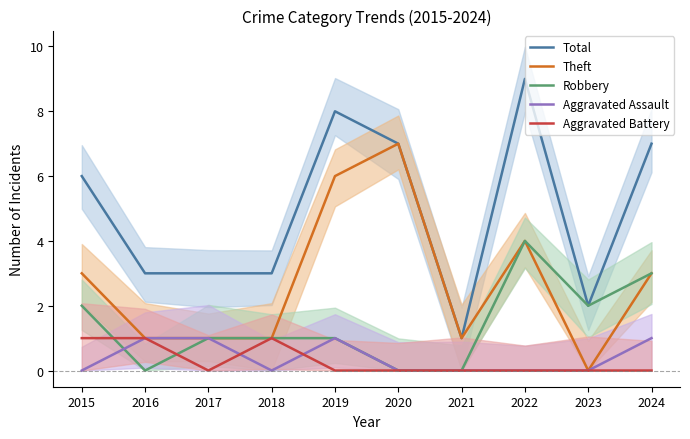

What is the difference between the maximum and second lowest values in the Total series?

7